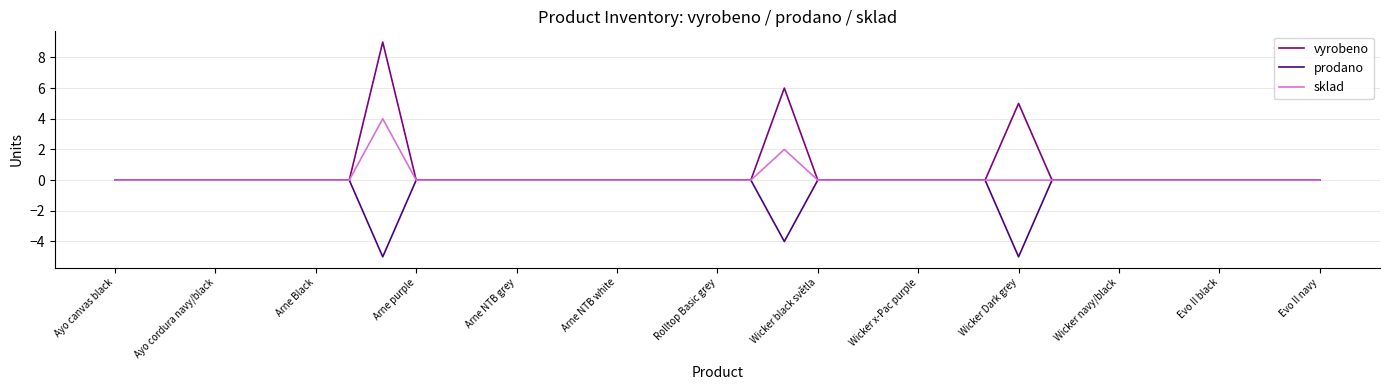

How many distinct data groups are displayed?

3